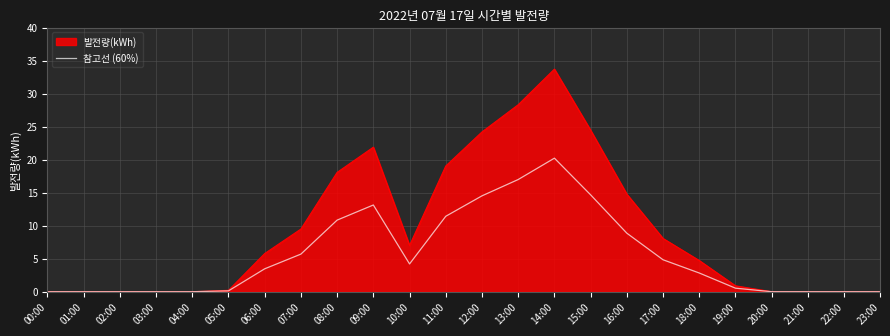

True or false: 참고선 (60%) has a value of 3.5 at 06:00.

True